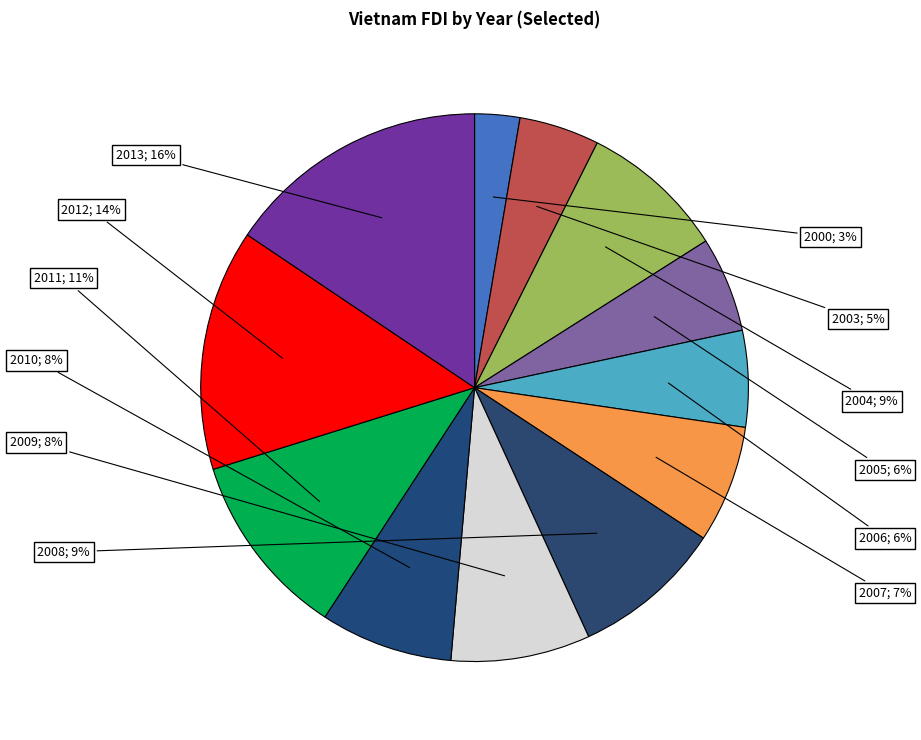

How many slices are in this pie chart?

12